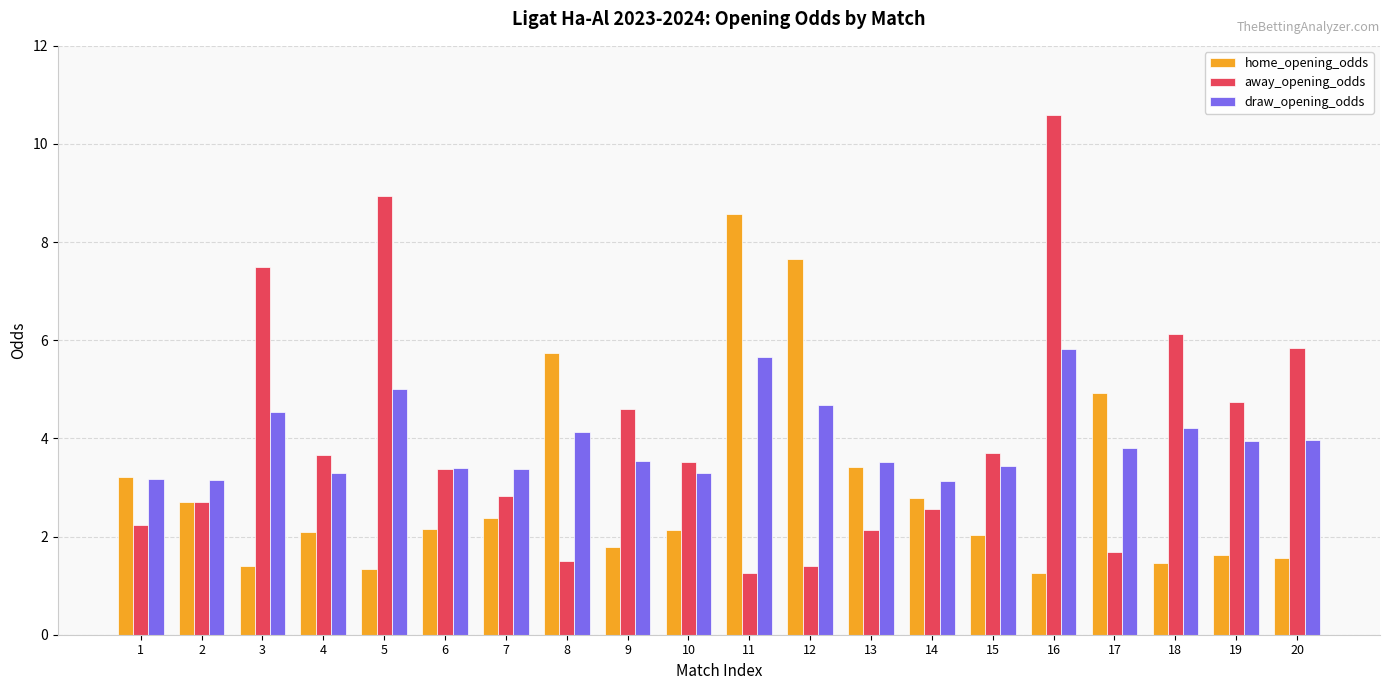

At which category does the chart reach its peak across all series?

16